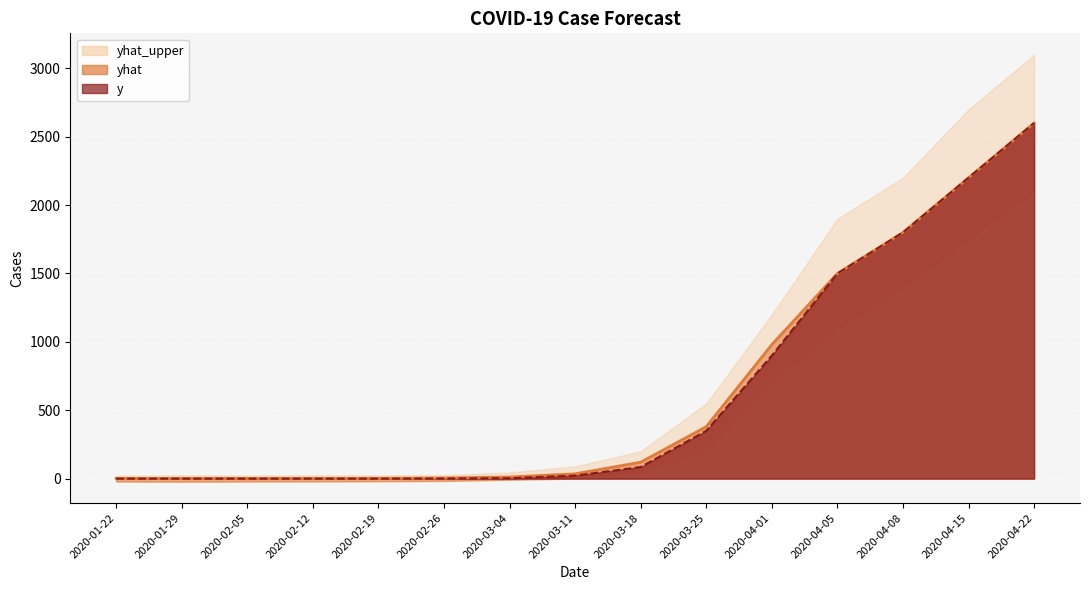

Is the value of yhat at 2020-03-04 greater than the value of yhat_upper at 2020-01-22?

Yes